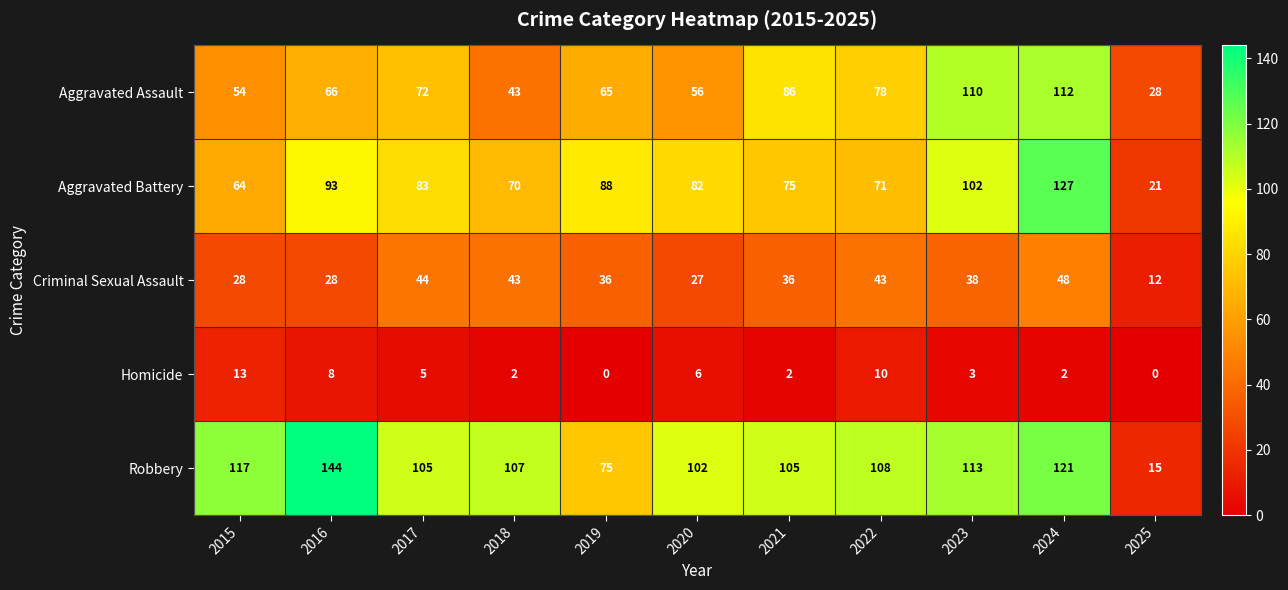

At which category is the sum across all series the highest?

2024